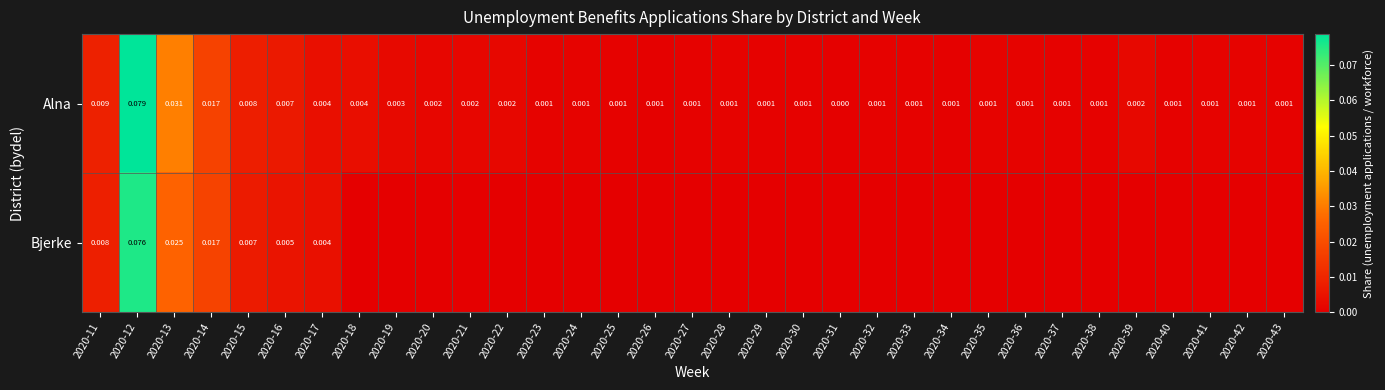

Which series changed the most between 2020-20 and 2020-23?

Alna